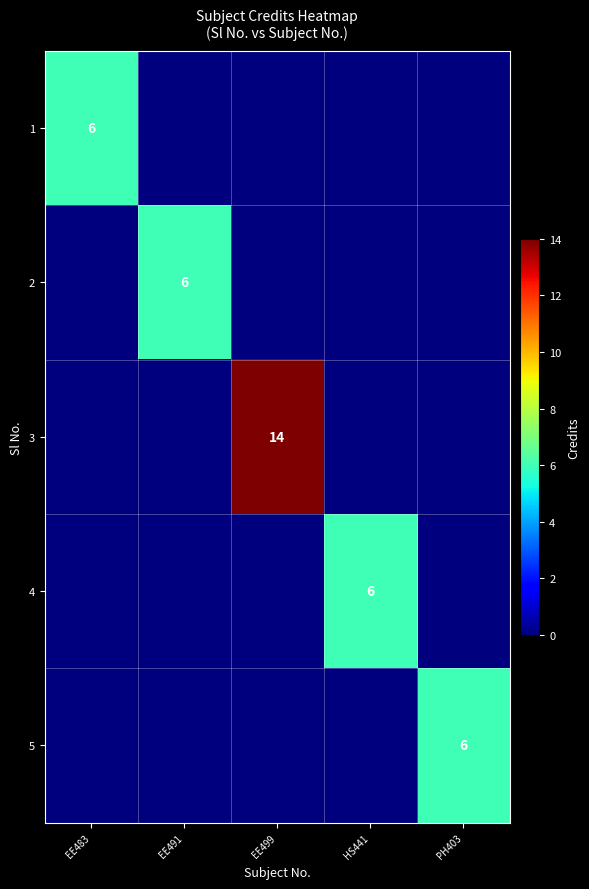

The 5 series shows 8 at PH403. True or false?

False